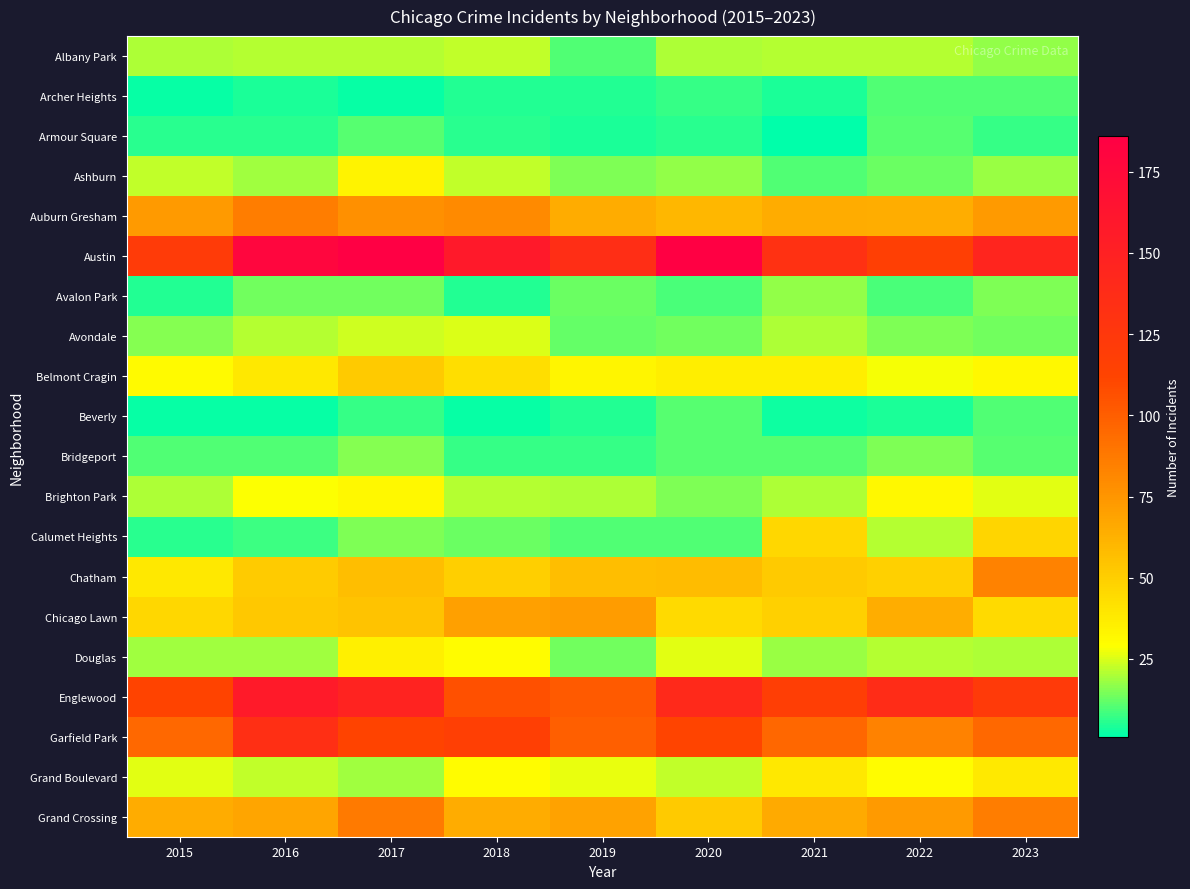

Reading left to right, list all the values displayed in this chart.

Albany Park: 2015=20	2016=21	2017=21	2018=22	2019=10	2020=20	2021=21	2022=21	2023=17
Archer Heights: 2015=2	2016=4	2017=2	2018=5	2019=5	2020=7	2021=4	2022=10	2023=10
Armour Square: 2015=6	2016=6	2017=11	2018=6	2019=4	2020=6	2021=1	2022=11	2023=7
Ashburn: 2015=22	2016=19	2017=34	2018=22	2019=15	2020=17	2021=10	2022=13	2023=18
Auburn Gresham: 2015=73	2016=86	2017=77	2018=80	2019=65	2020=60	2021=65	2022=64	2023=73
Austin: 2015=121	2016=179	2017=186	2018=158	2019=135	2020=185	2021=132	2022=117	2023=145
Avalon Park: 2015=5	2016=14	2017=14	2018=5	2019=13	2020=9	2021=17	2022=9	2023=15
Avondale: 2015=16	2016=21	2017=24	2018=25	2019=12	2020=14	2021=20	2022=15	2023=14
Belmont Cragin: 2015=31	2016=39	2017=52	2018=43	2019=33	2020=36	2021=36	2022=28	2023=32
Beverly: 2015=2	2016=2	2017=7	2018=2	2019=5	2020=11	2021=3	2022=4	2023=10
Bridgeport: 2015=10	2016=10	2017=16	2018=7	2019=7	2020=11	2021=11	2022=15	2023=11
Brighton Park: 2015=20	2016=29	2017=32	2018=21	2019=20	2020=15	2021=20	2022=32	2023=26
Calumet Heights: 2015=6	2016=8	2017=15	2018=13	2019=10	2020=10	2021=46	2022=21	2023=47
Chatham: 2015=39	2016=51	2017=57	2018=50	2019=57	2020=58	2021=52	2022=49	2023=84
Chicago Lawn: 2015=46	2016=53	2017=55	2018=70	2019=72	2020=45	2021=49	2022=64	2023=45
Douglas: 2015=19	2016=19	2017=35	2018=30	2019=14	2020=26	2021=18	2022=21	2023=20
Englewood: 2015=113	2016=157	2017=147	2018=106	2019=102	2020=141	2021=118	2022=137	2023=122
Garfield Park: 2015=95	2016=134	2017=113	2018=117	2019=100	2020=112	2021=96	2022=84	2023=95
Grand Boulevard: 2015=26	2016=22	2017=19	2018=30	2019=27	2020=22	2021=39	2022=30	2023=38
Grand Crossing: 2015=65	2016=68	2017=87	2018=65	2019=69	2020=52	2021=66	2022=73	2023=86